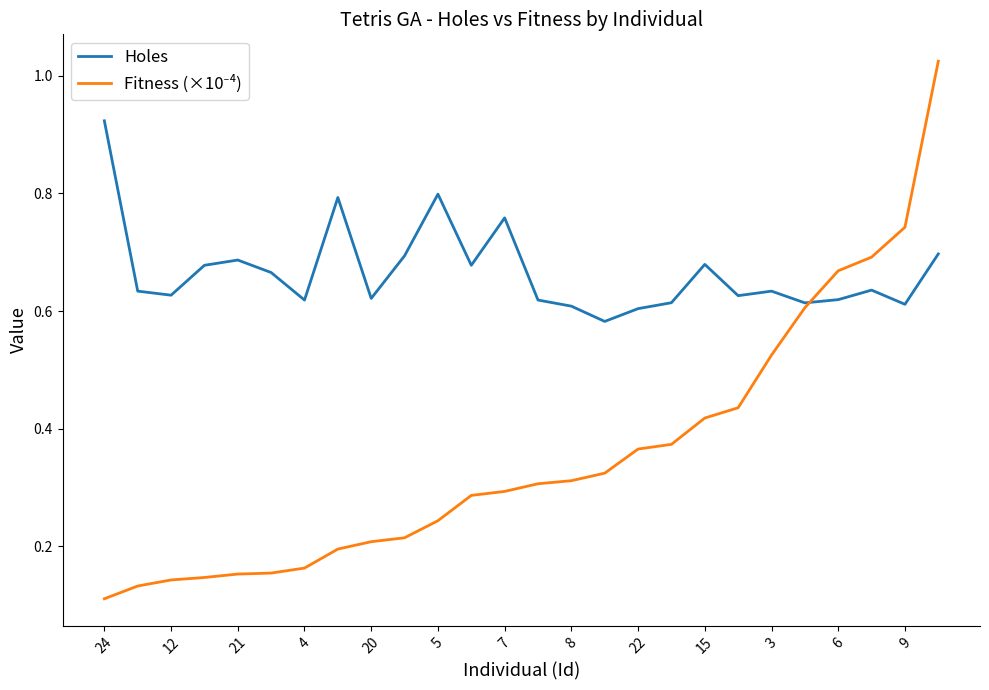

Which series has the largest total across all categories?

Holes